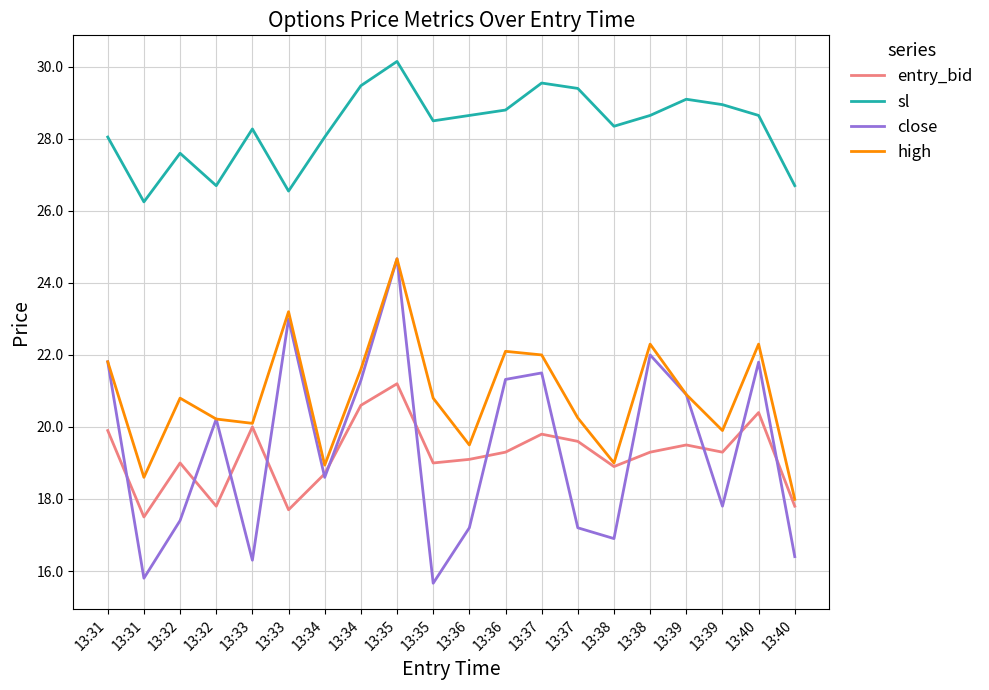

Does the chart have visible grid lines?

Yes